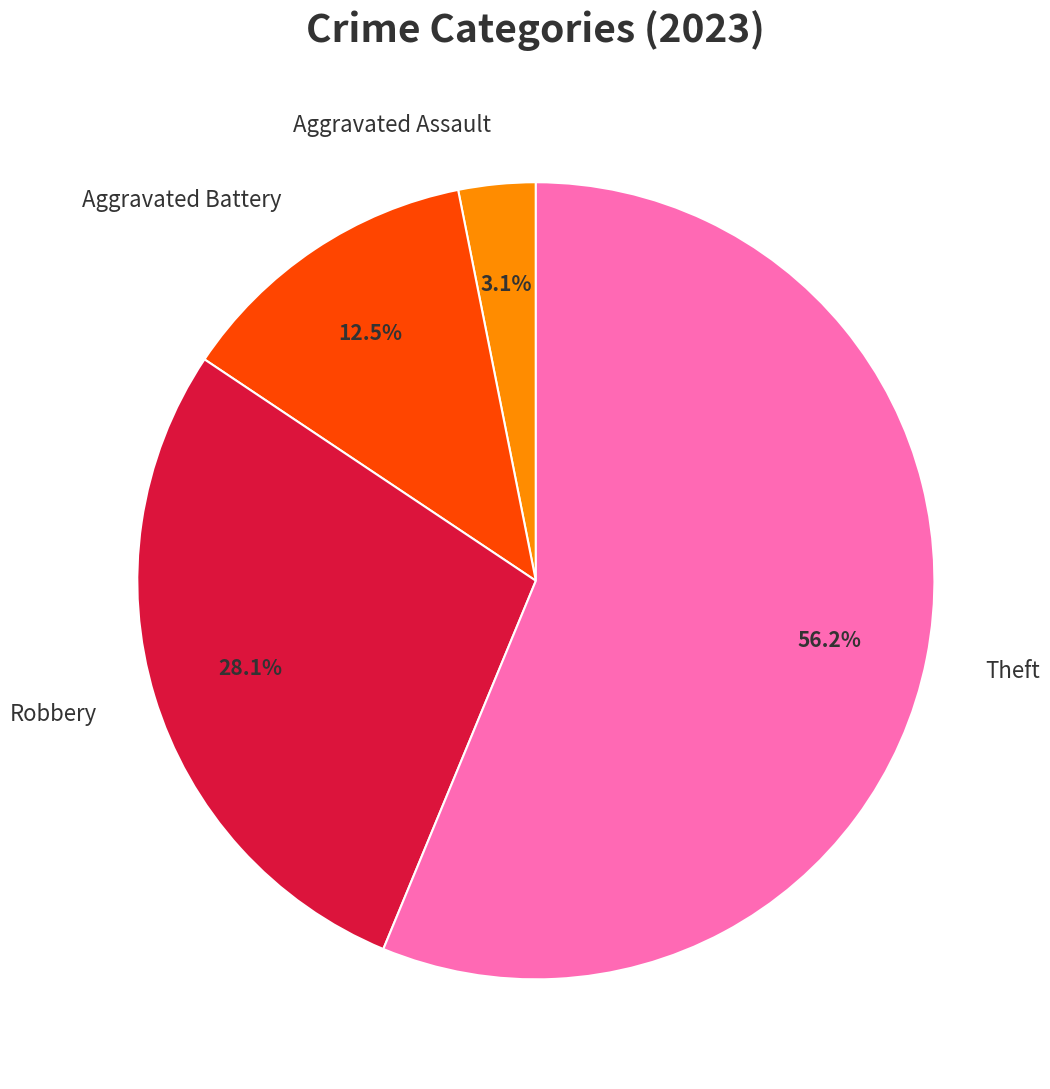

Combined, do Theft and Aggravated Battery account for over 50%?

Yes